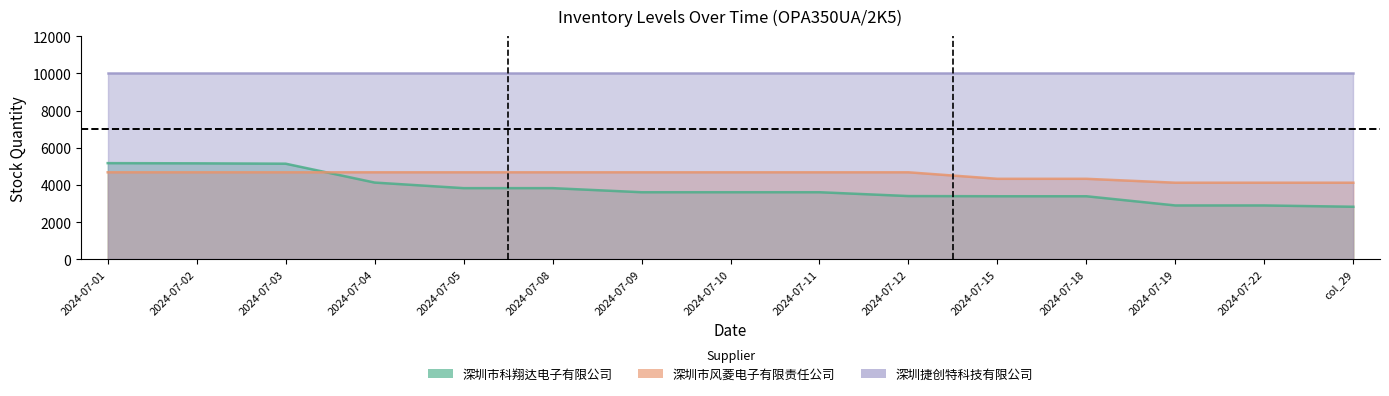

How many data points in 深圳市科翔达电子有限公司 are less than 3613?

6